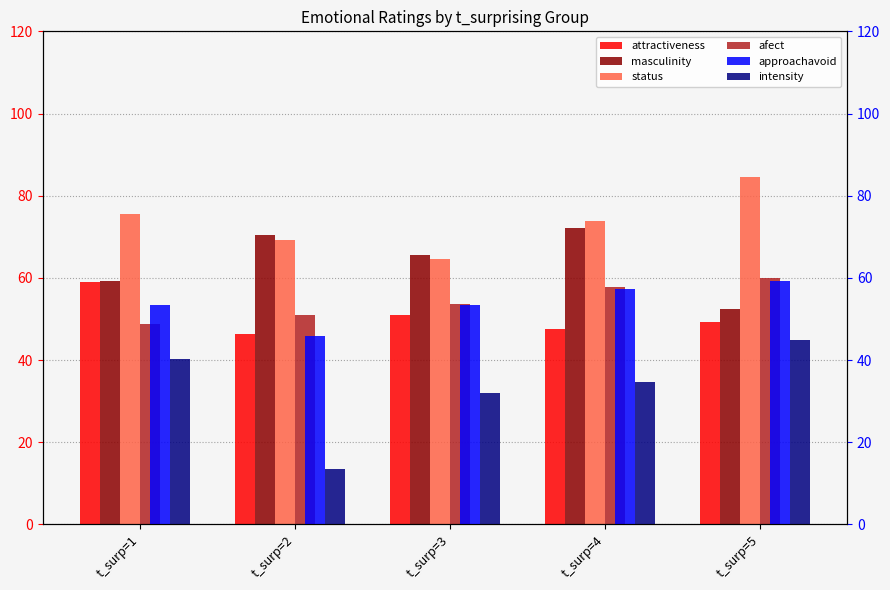

The status series shows 75.5 at t_surp=1. True or false?

True